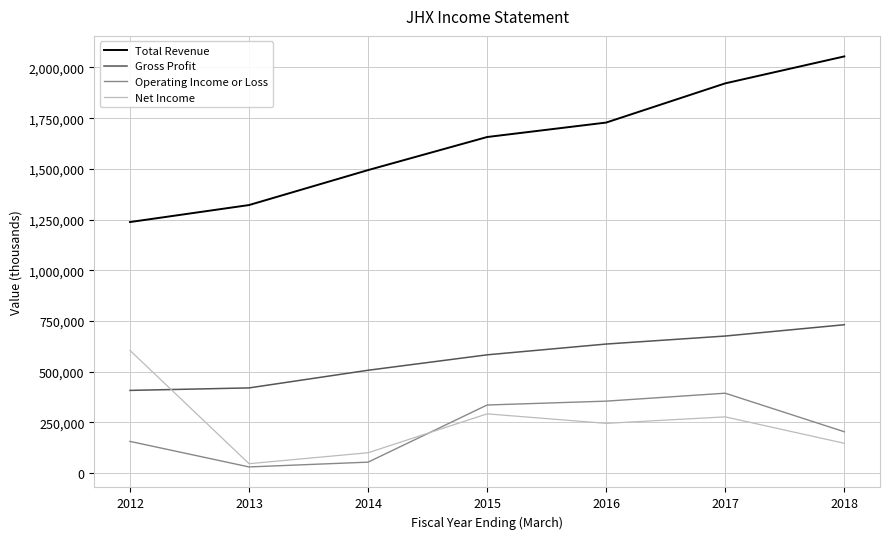

At how many categories does at least one series exceed 771605?

7